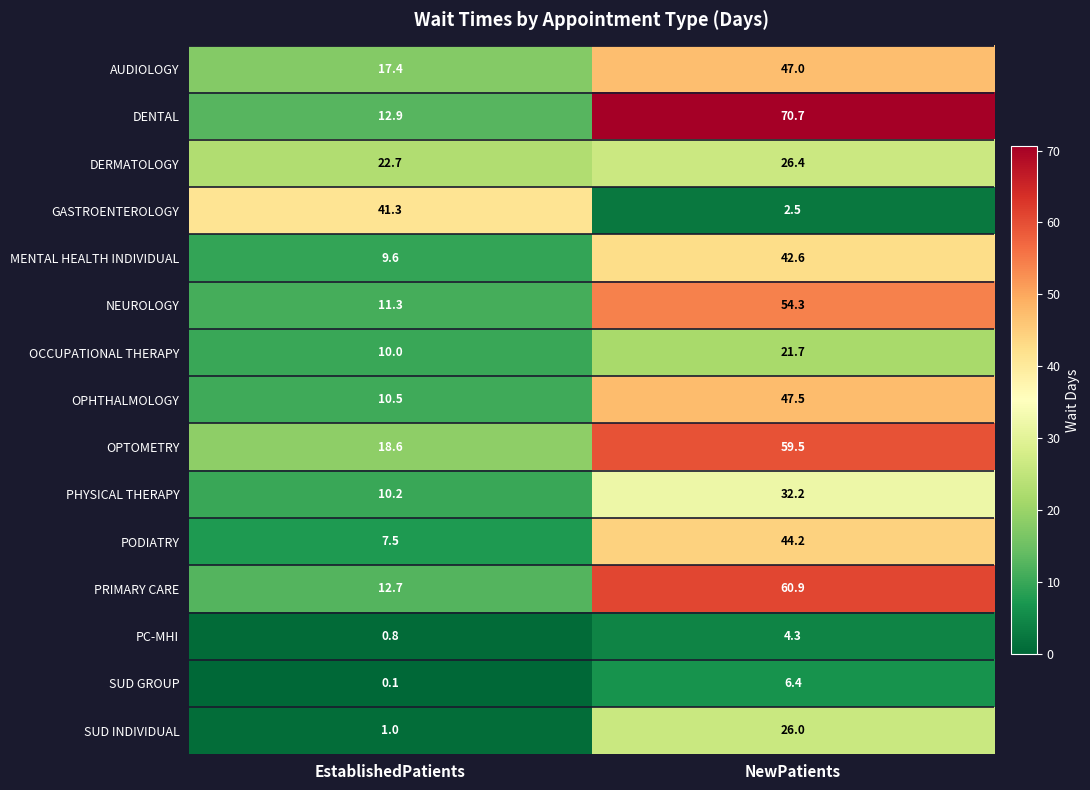

List the labels in order of PODIATRY value, smallest first.

EstablishedPatients, NewPatients